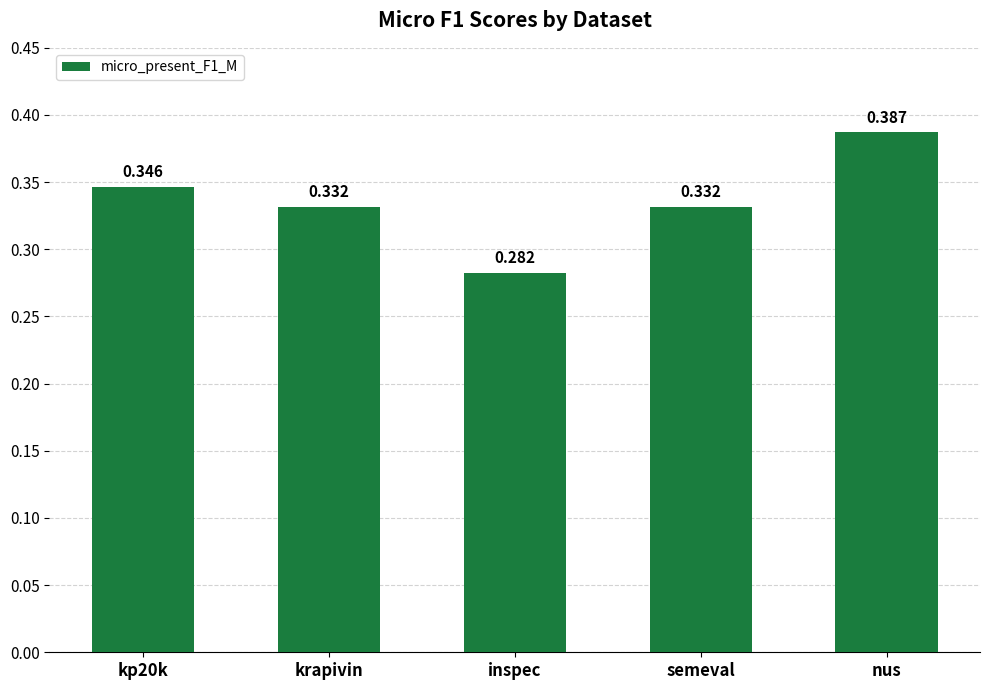

What position from the right is inspec?

3